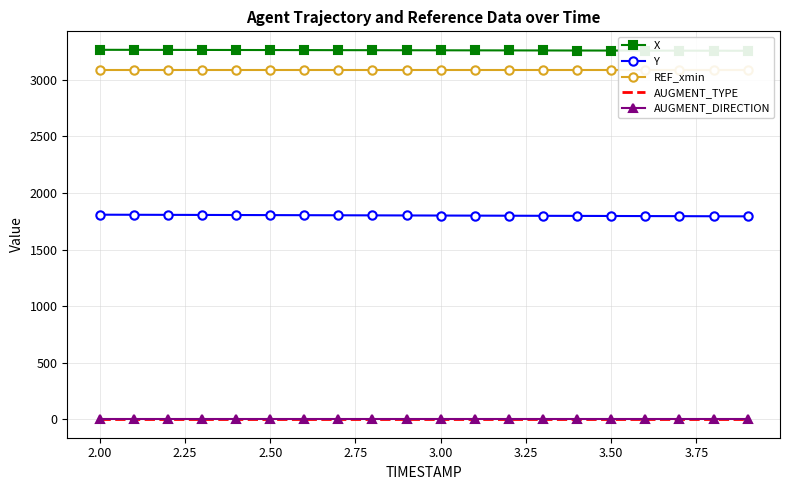

True or false: AUGMENT_TYPE has more than 1 points higher than both neighbors.

False